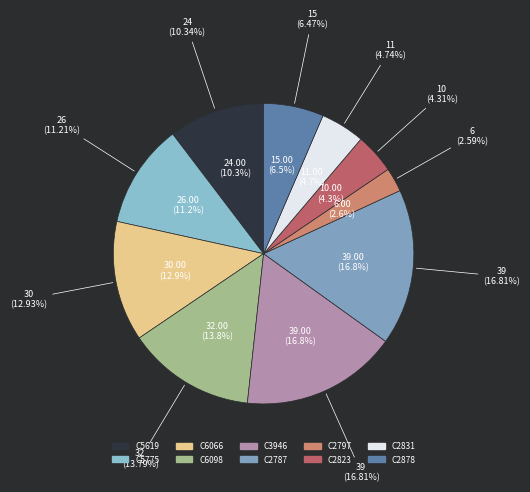

How many segments does this pie chart have?

10